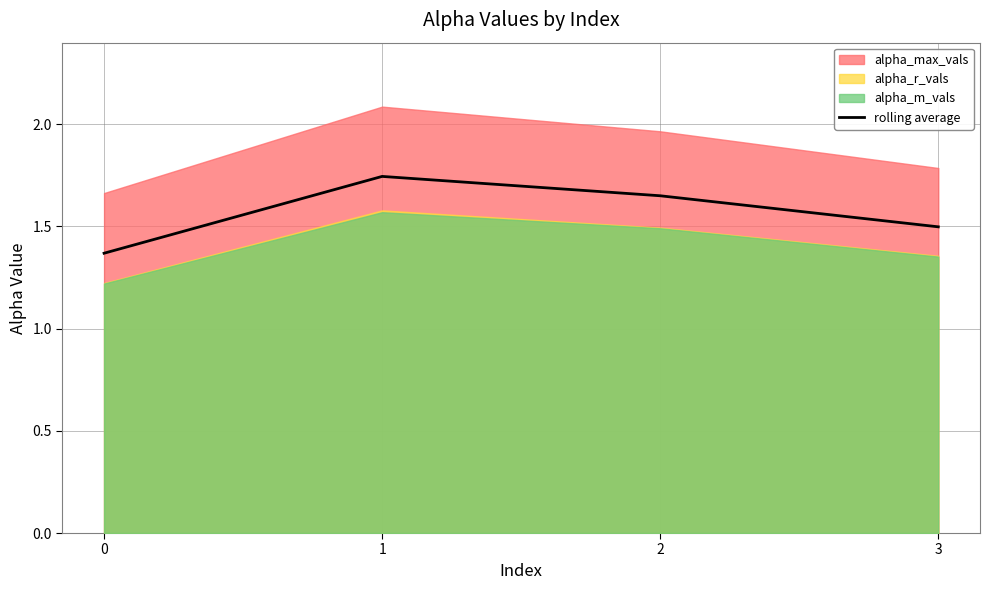

What is the value of the 1st point from the left?

1.4